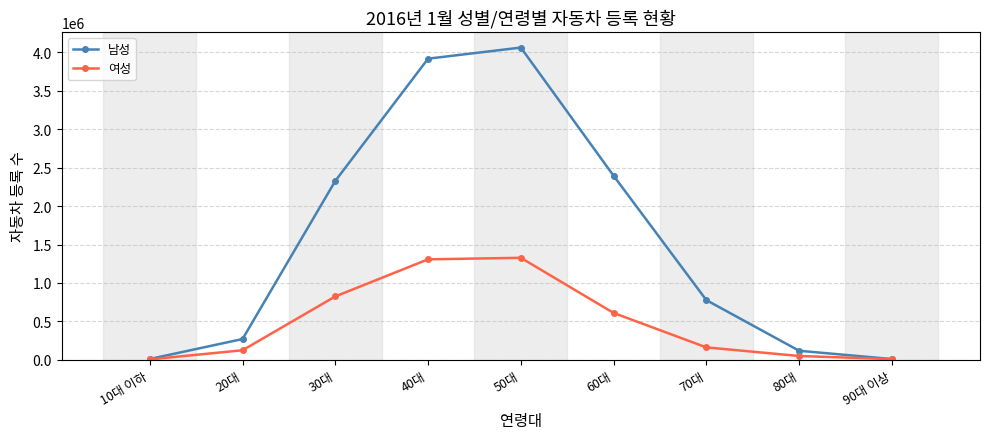

How many categories are shown in the chart?

9